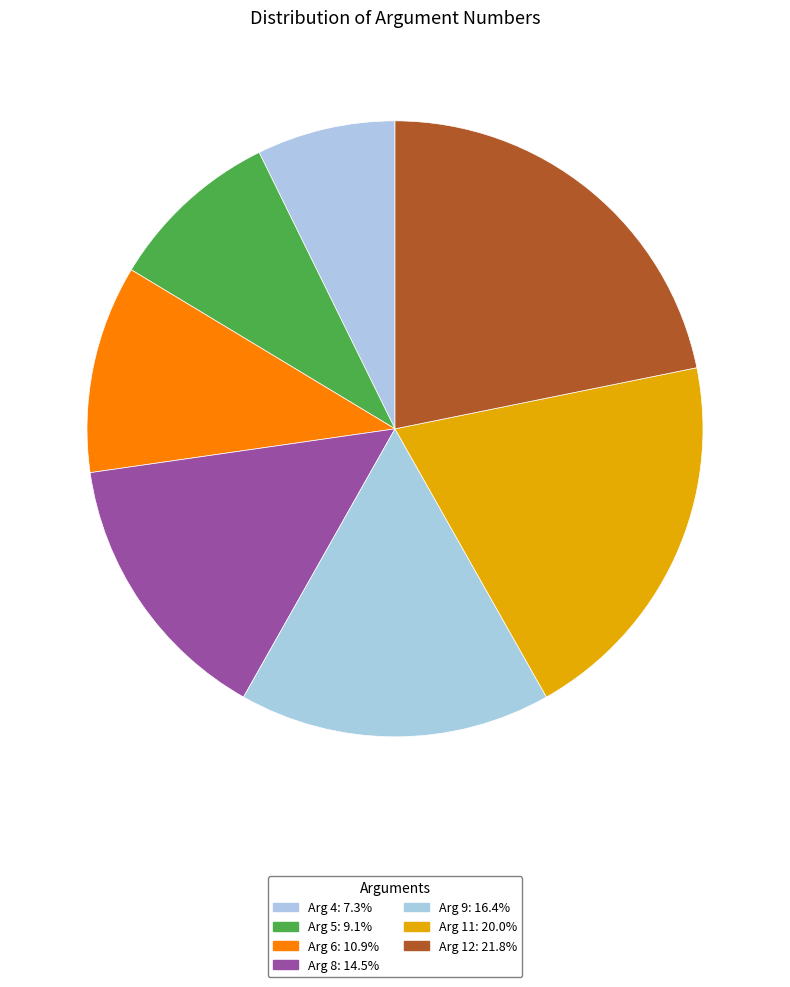

Count the number of slices in the pie.

7